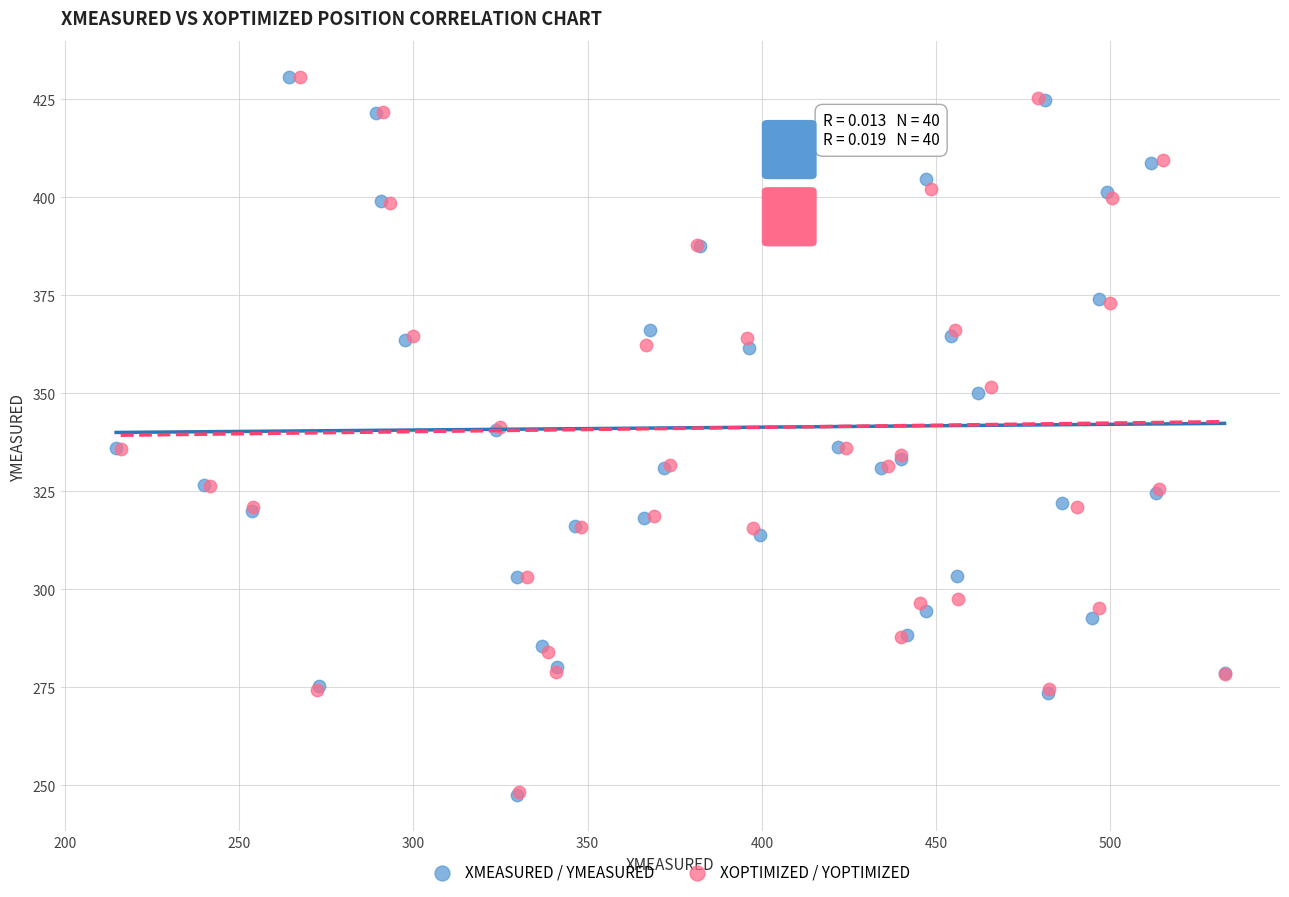

What are all the series names shown in the legend?

XMEASURED / YMEASURED, XOPTIMIZED / YOPTIMIZED